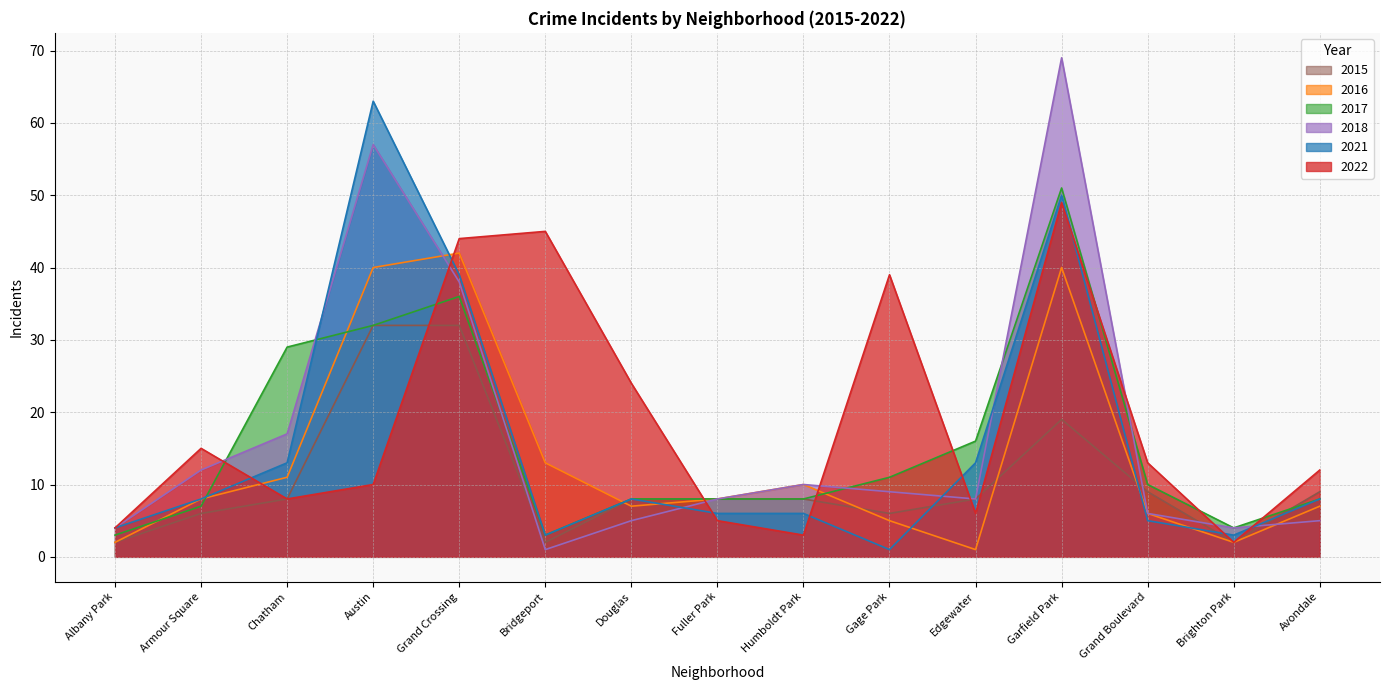

At which category does 2016 reach its first local peak?

Grand Crossing